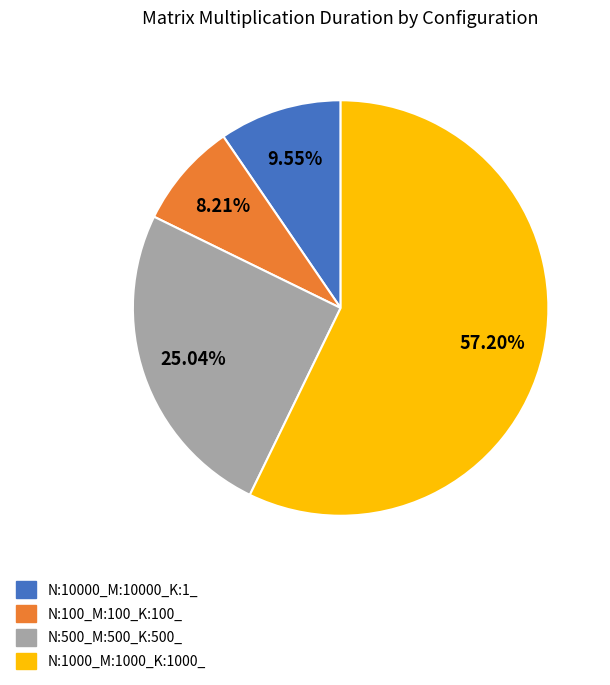

The N:10000_M:10000_K:1_ slice represents 1% of the pie. True or false?

False